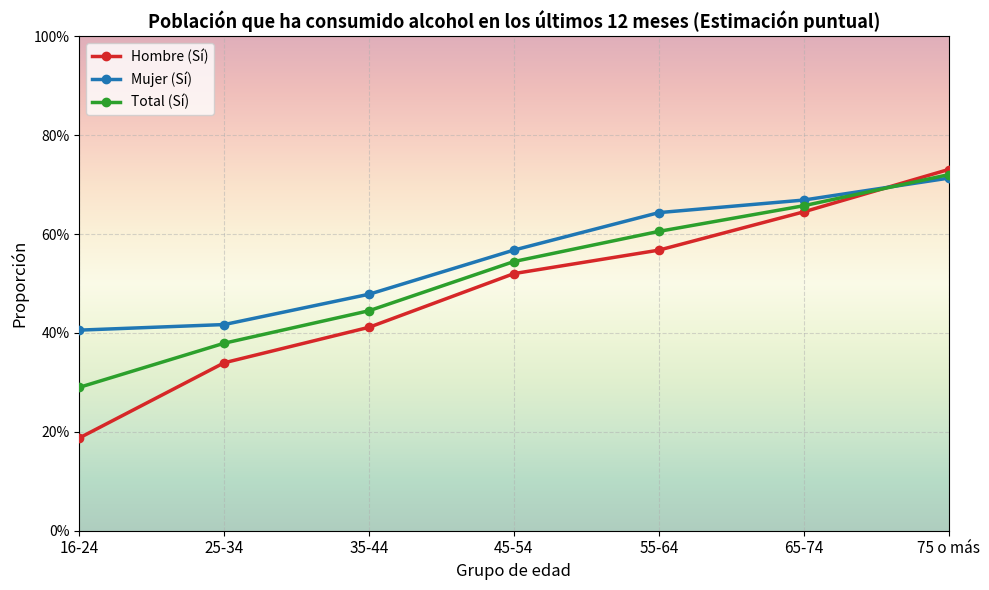

What are all the series names shown in the legend?

Hombre (Sí), Mujer (Sí), Total (Sí)